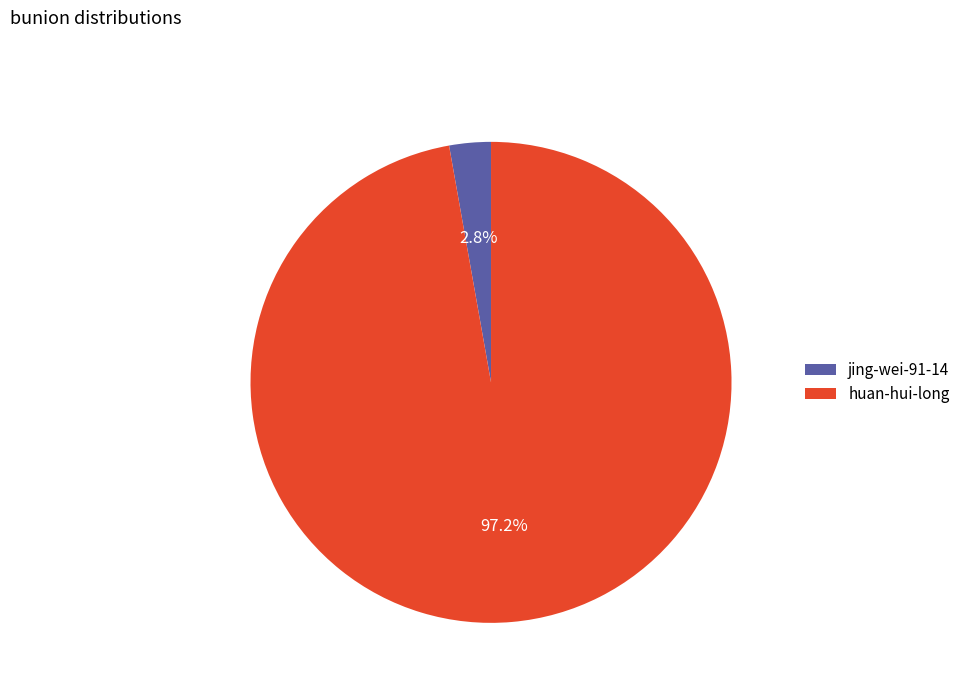

Which slice is the smallest?

jing-wei-91-14